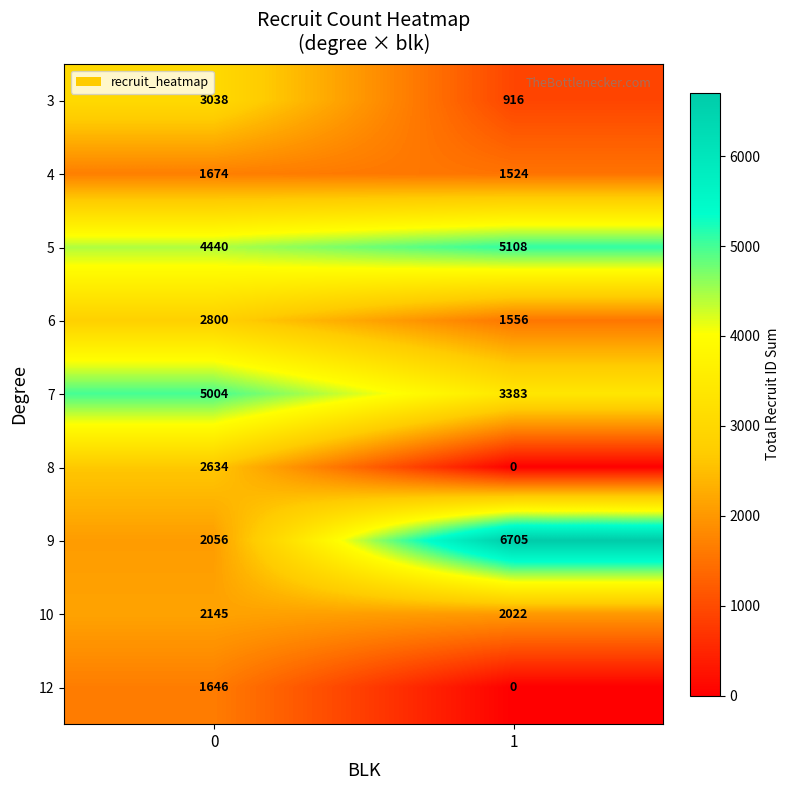

Is it true that 8 equals 3627 at 0?

False